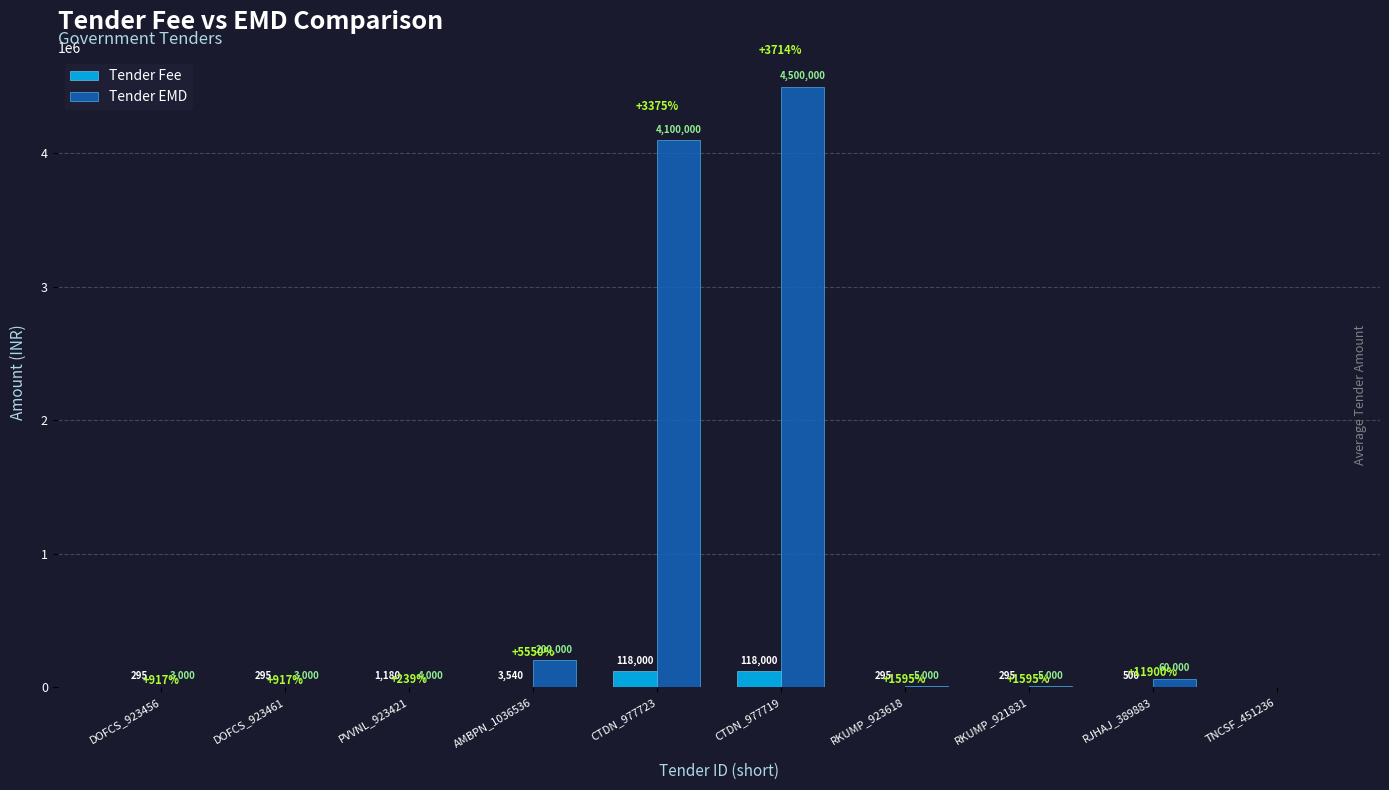

Read the Tender EMD value at PVVNL_923421, to the nearest 10.

4000